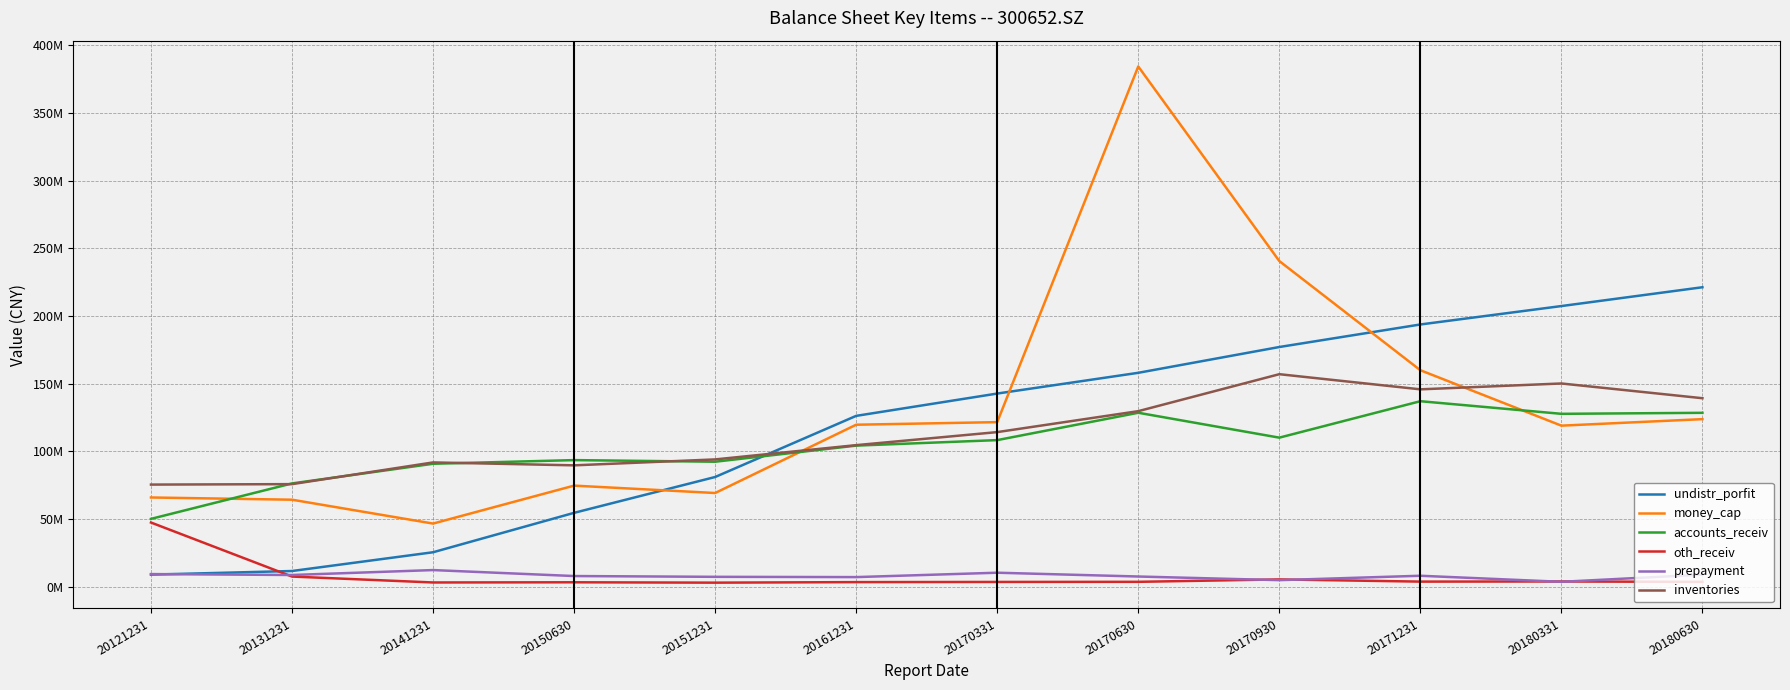

At which category does money_cap reach its first local valley?

20141231